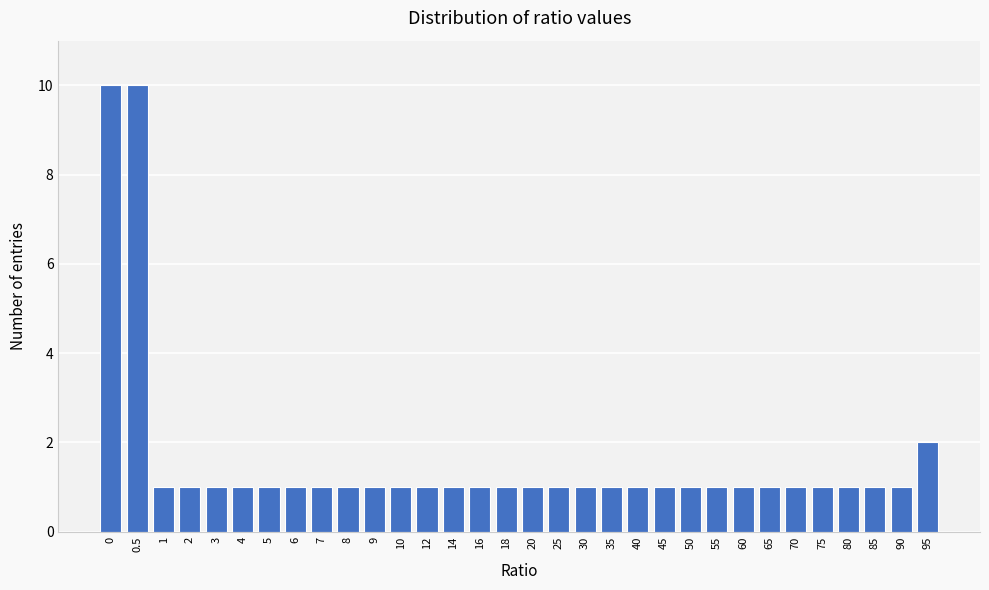

Which has a higher value, 95 or 8?

95